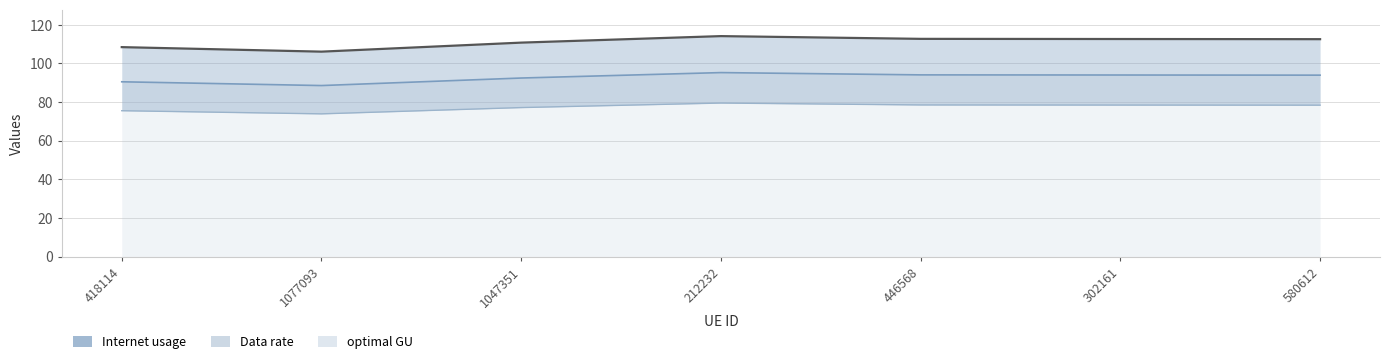

True or false: Internet usage and optimal GU intersect in this chart.

False